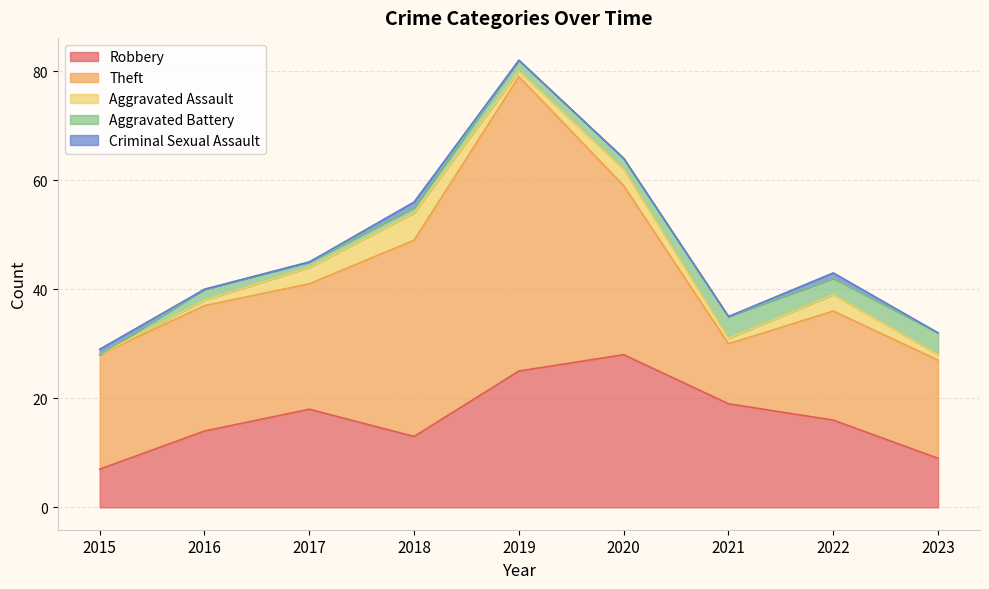

What is the greatest value displayed?

54